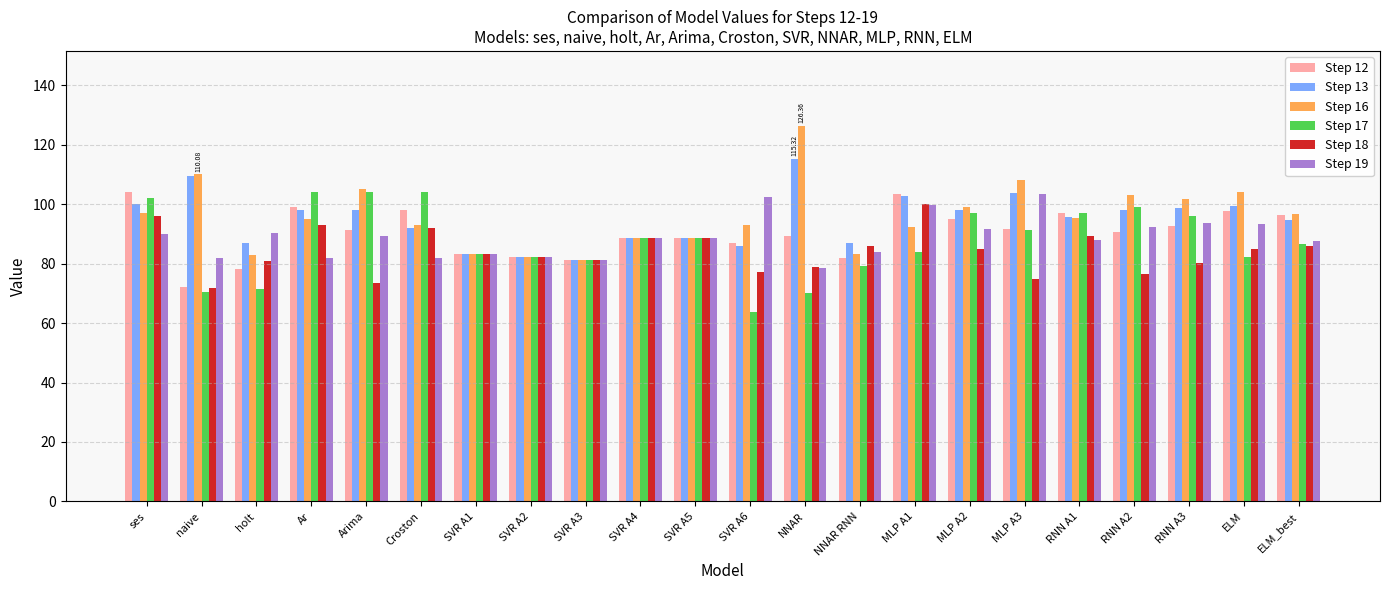

What is the difference between the highest and lowest values at SVR A6?

38.9